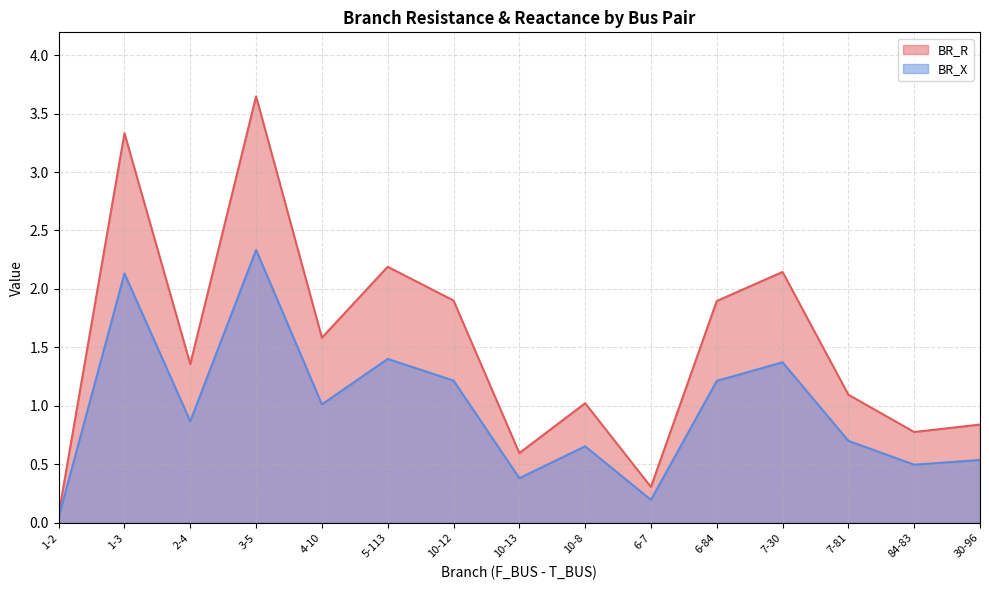

What is the total value across all series at 1-3?

5.5